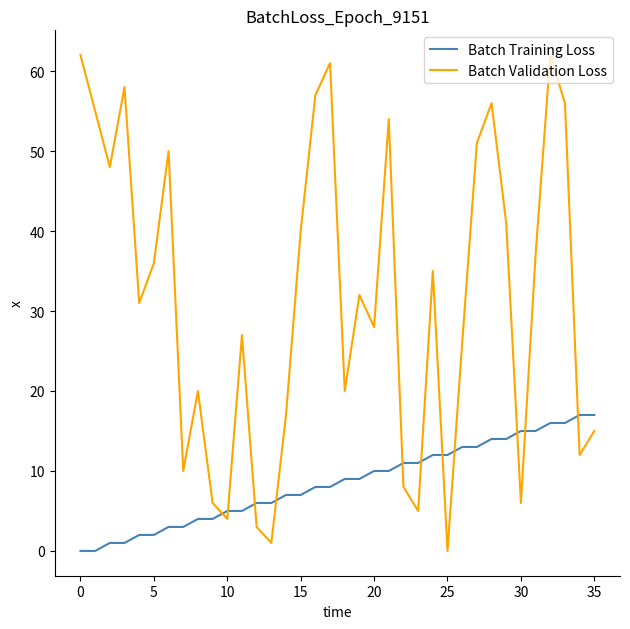

Which series has the largest range (max minus min)?

Batch Validation Loss